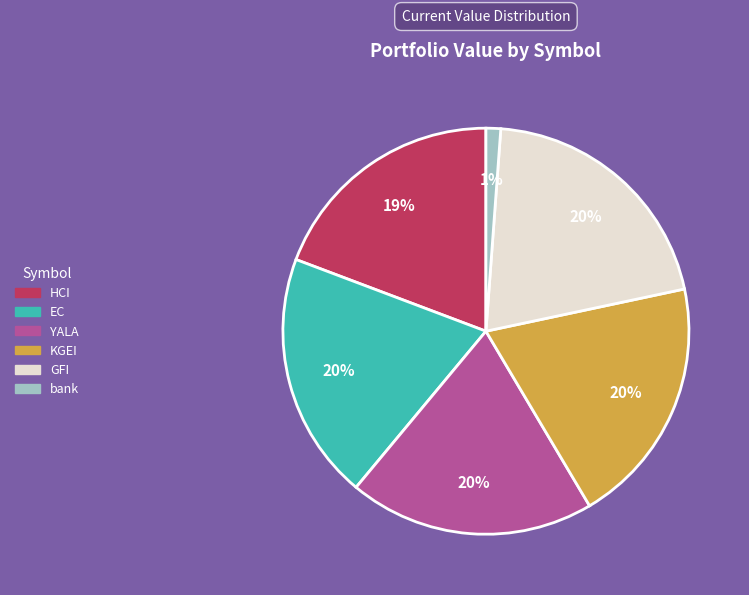

Which slice is the smallest?

bank